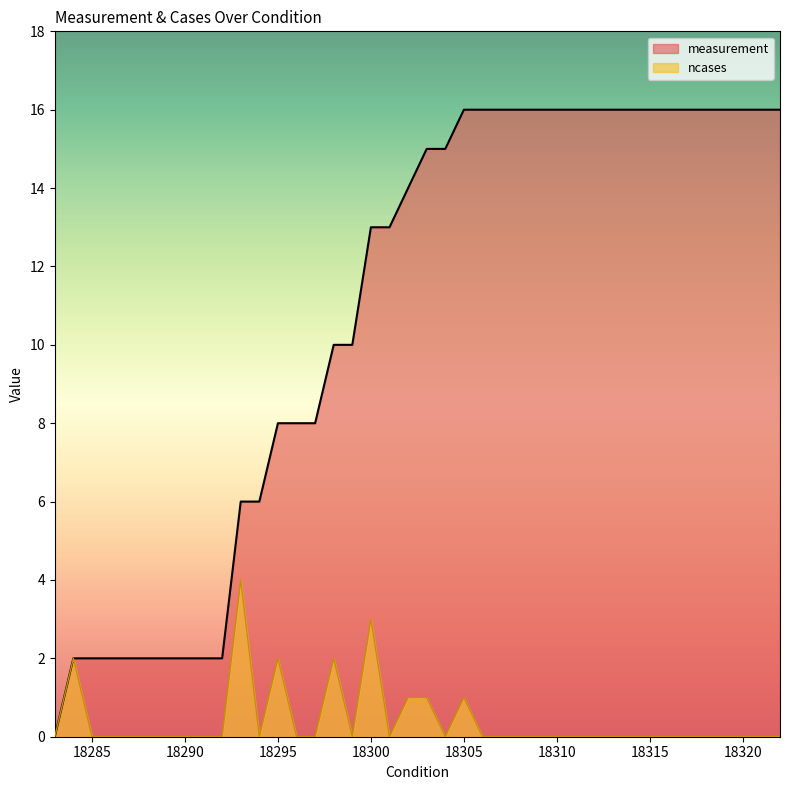

At 18287, list the series in order from largest to smallest.

measurement, ncases